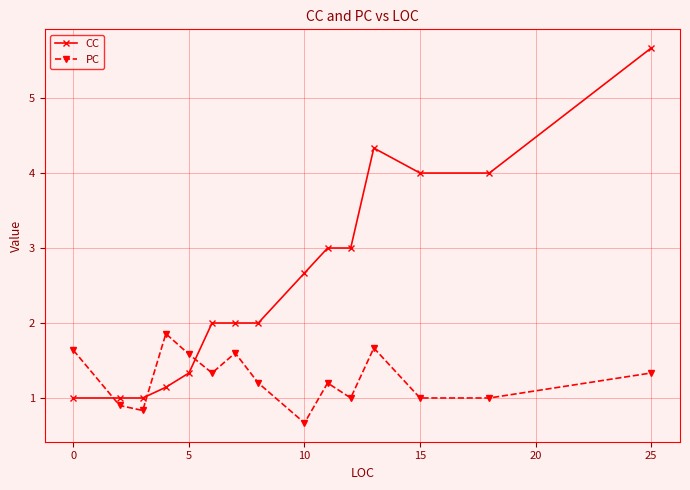

Which series has the largest total across all categories?

CC